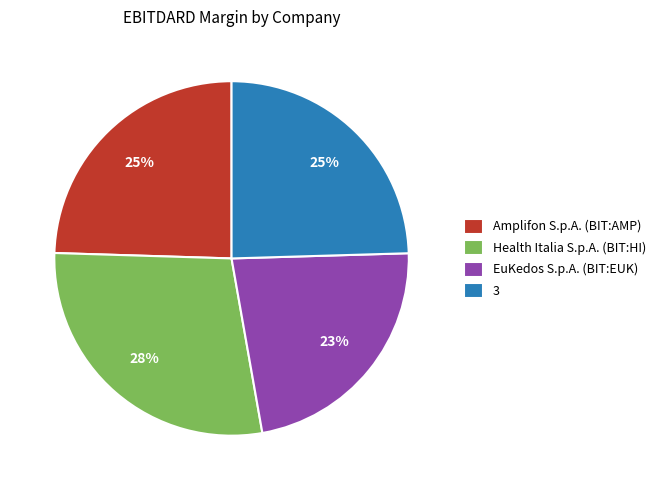

Do Amplifon S.p.A. (BIT:AMP) and EuKedos S.p.A. (BIT:EUK) together represent more than half of the pie?

No